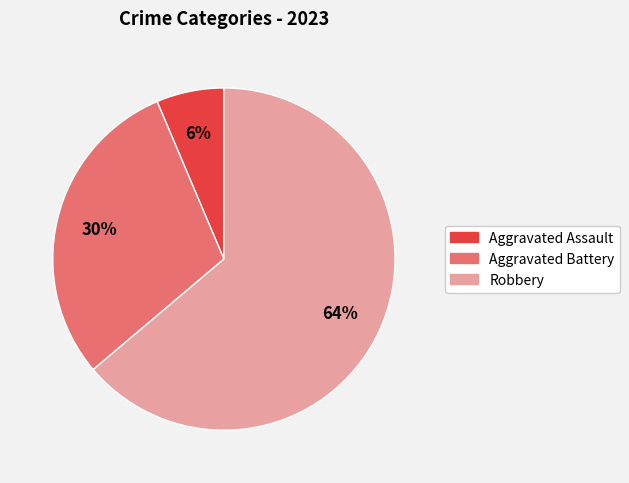

To the nearest percent, what is the difference between the Robbery and Aggravated Battery slice percentages?

34%